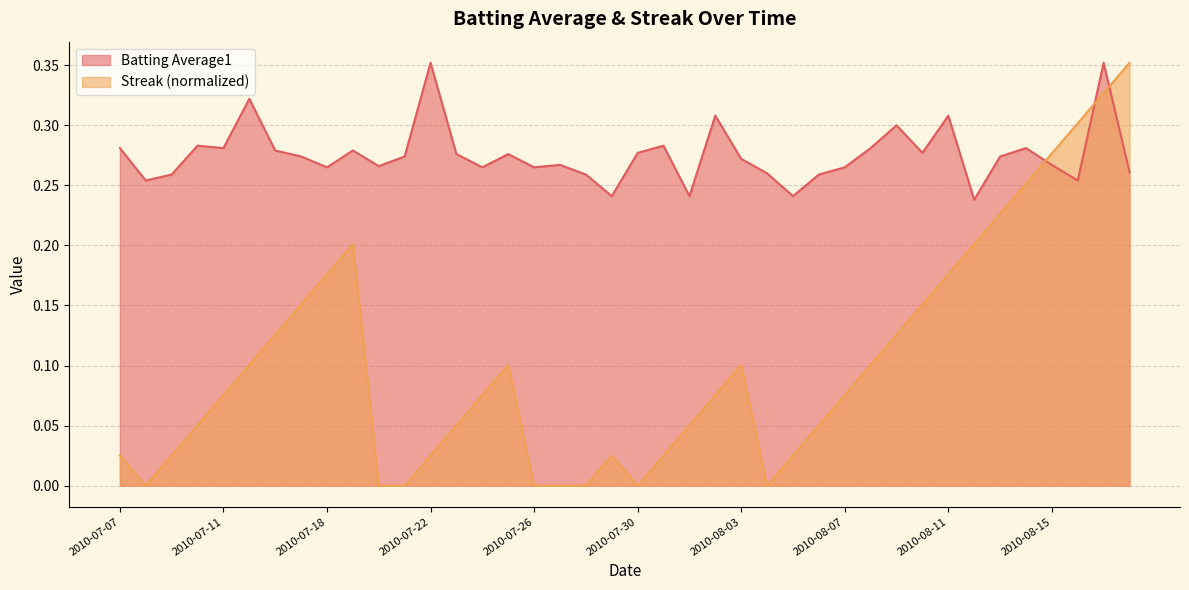

What is the label of the 7th point from the left?

2010-07-16